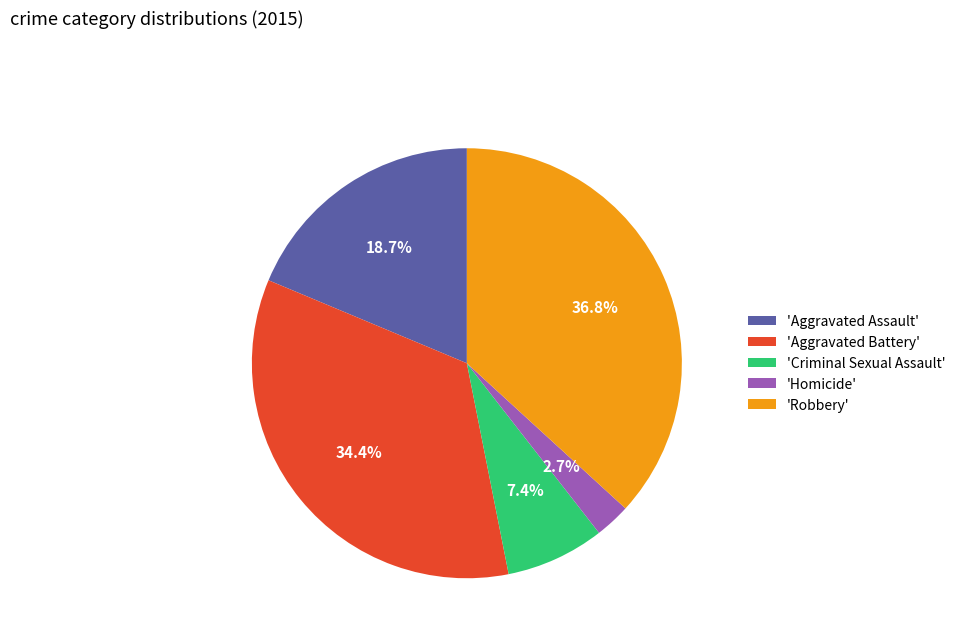

To the nearest percent, what is the difference between the largest and smallest slice percentages?

34%